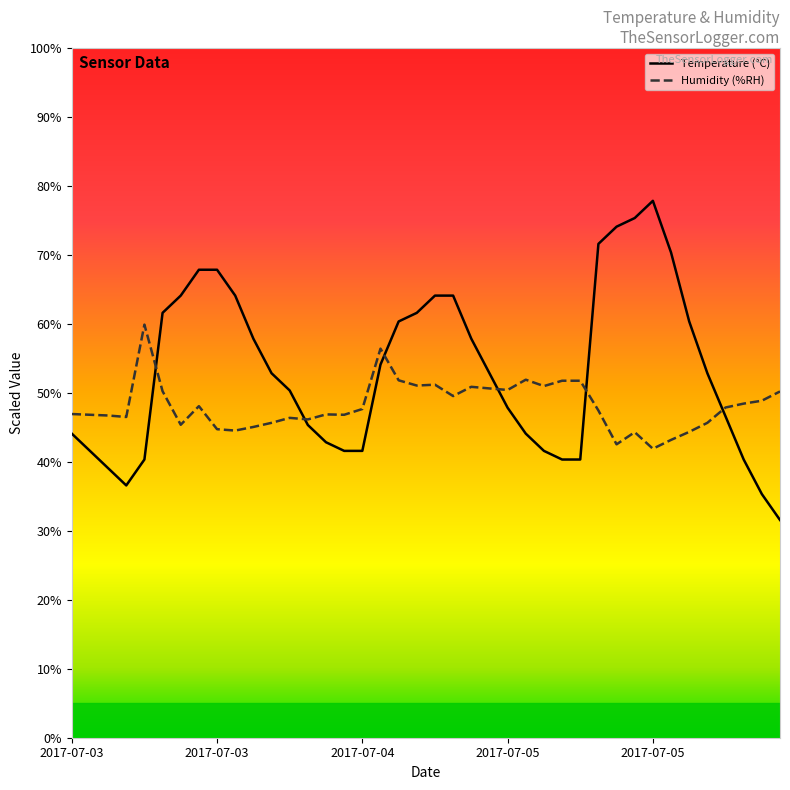

Does the chart have visible grid lines?

No